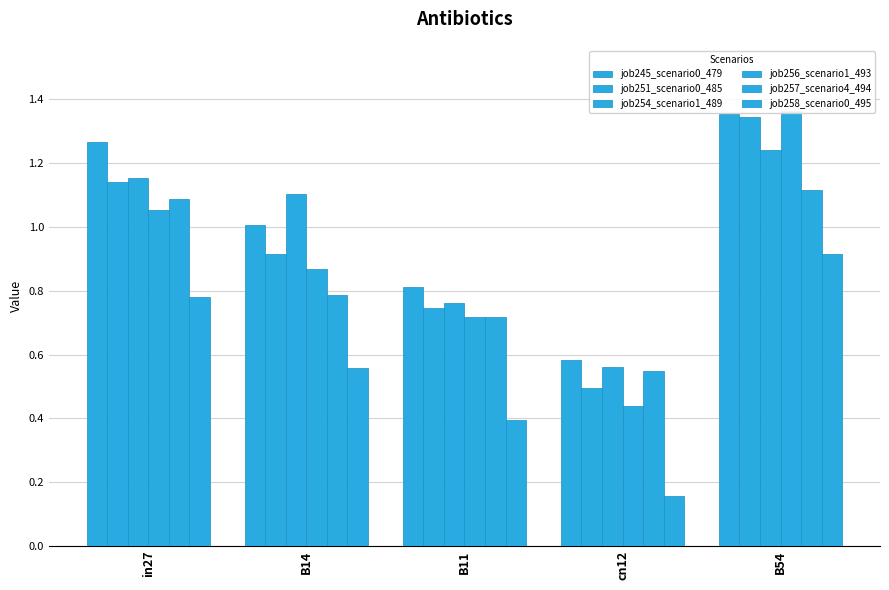

How many values in the job254_scenario1_489 series exceed 1?

3